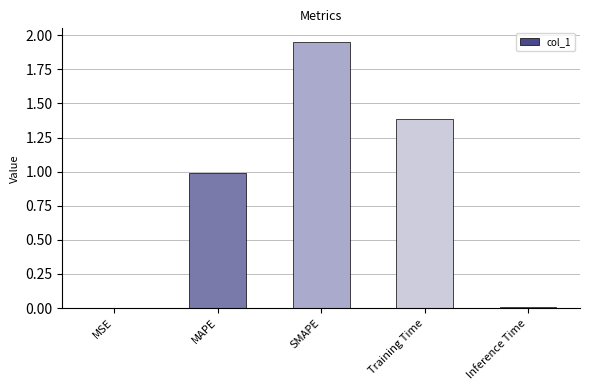

The chart shows a value of 0.0 at MSE. True or false?

True